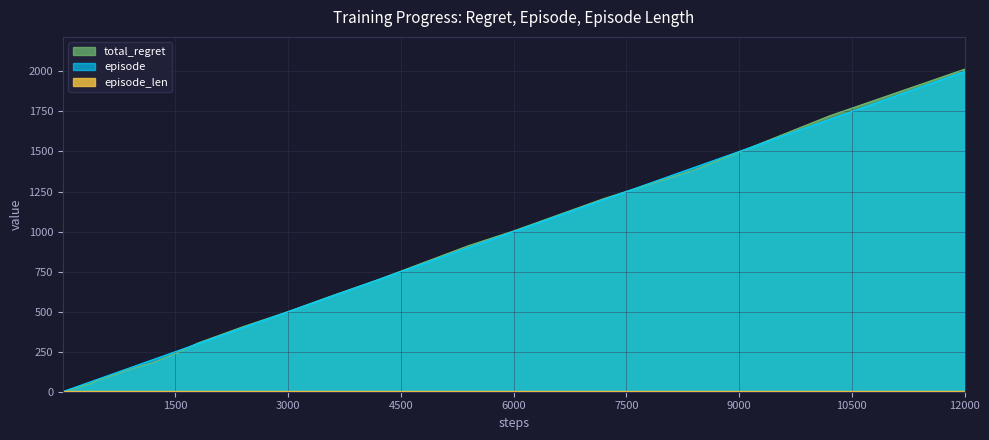

Which series has the widest spread of values?

total_regret